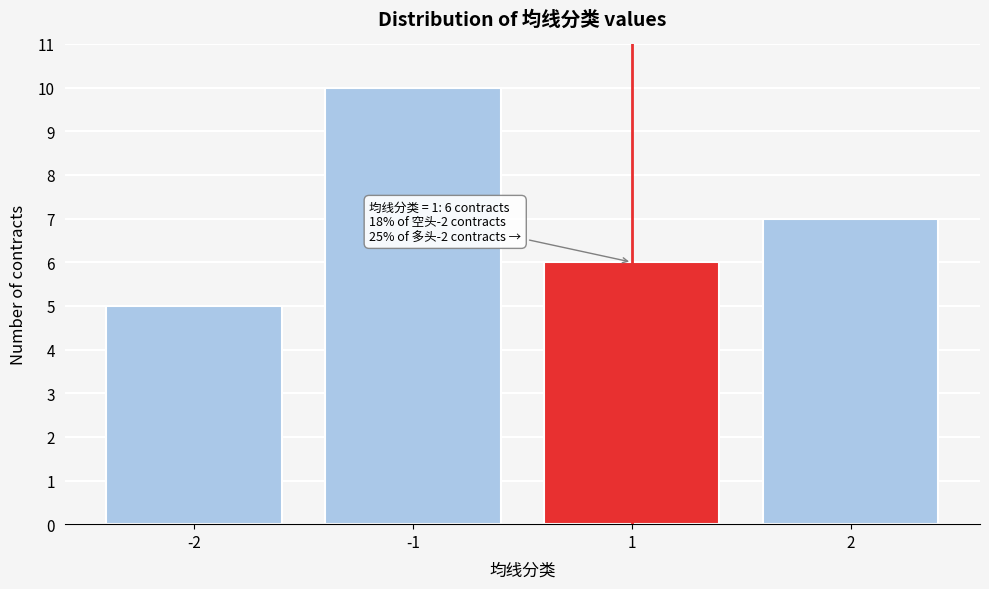

Reading left to right, what are all the values shown in this chart?

5	10	6	7